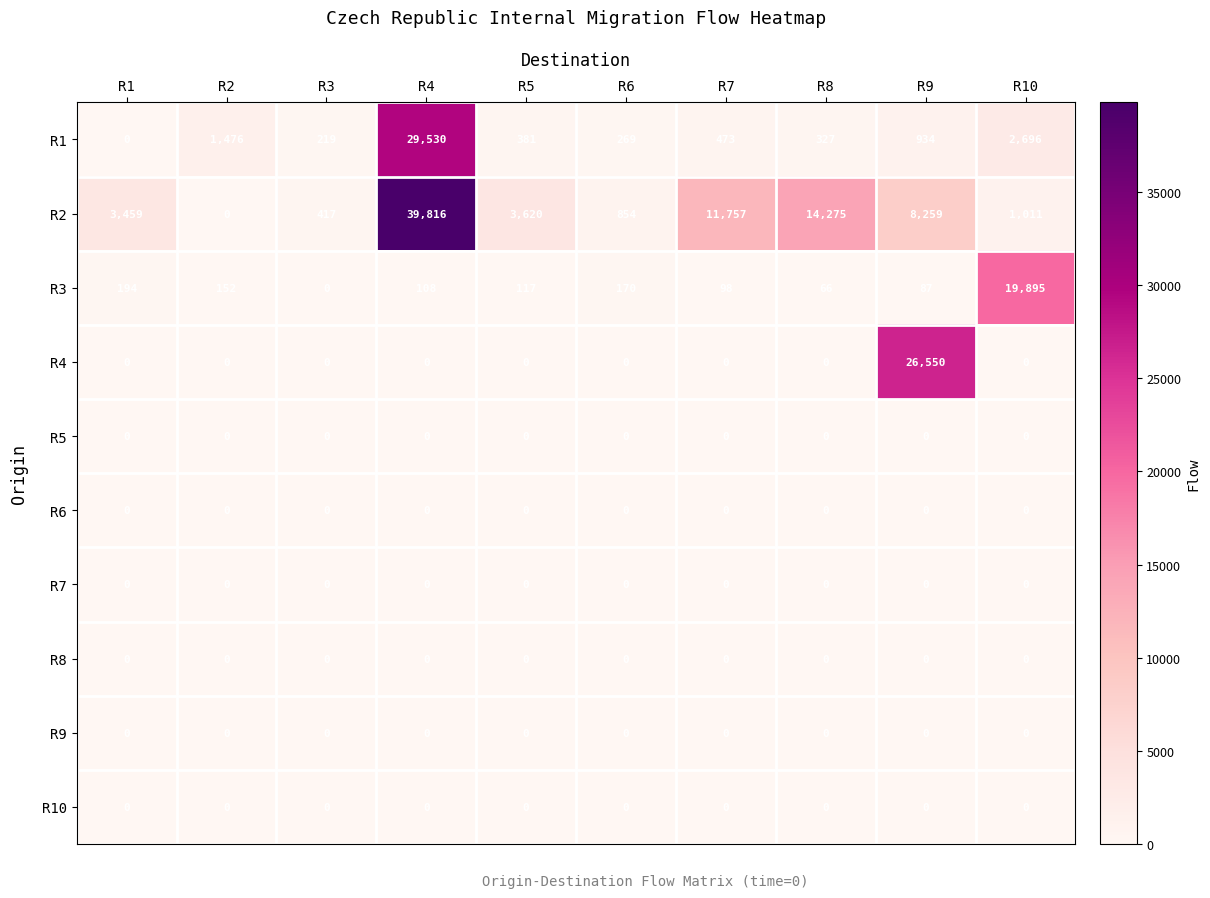

What is the maximum value shown in the chart?

39816